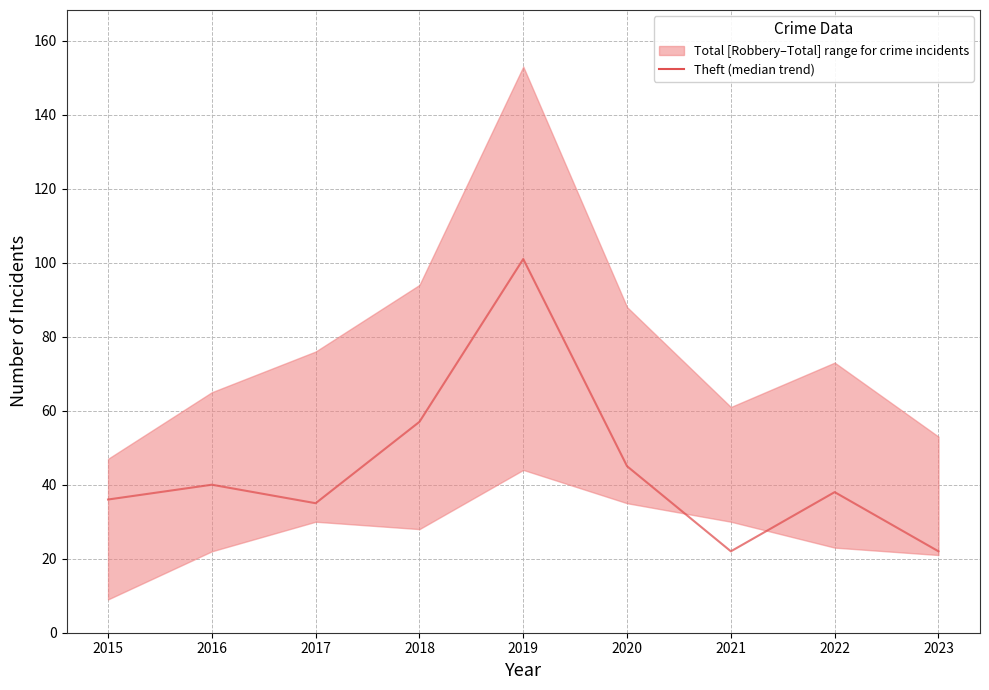

True or false: the data shows 47 at 2015.

False